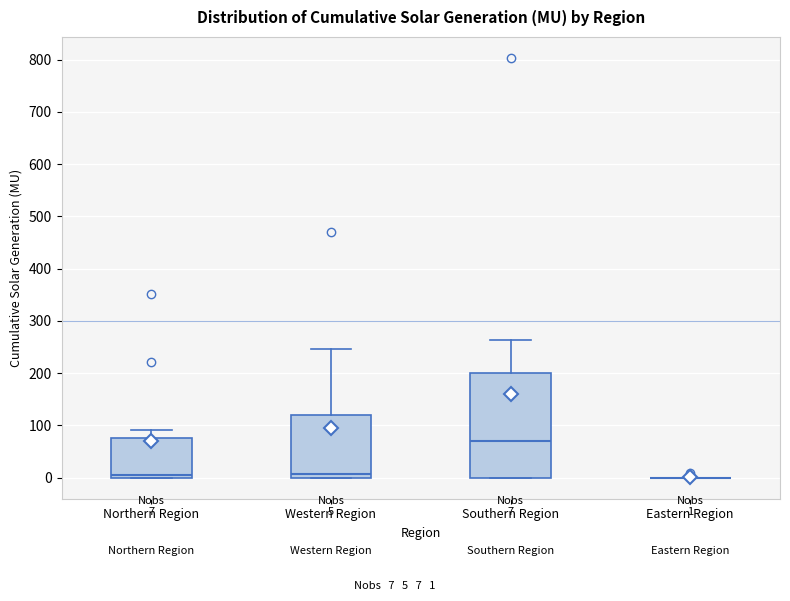

Comparing the boxes themselves (not the whiskers), which one is the tallest?

Southern Region